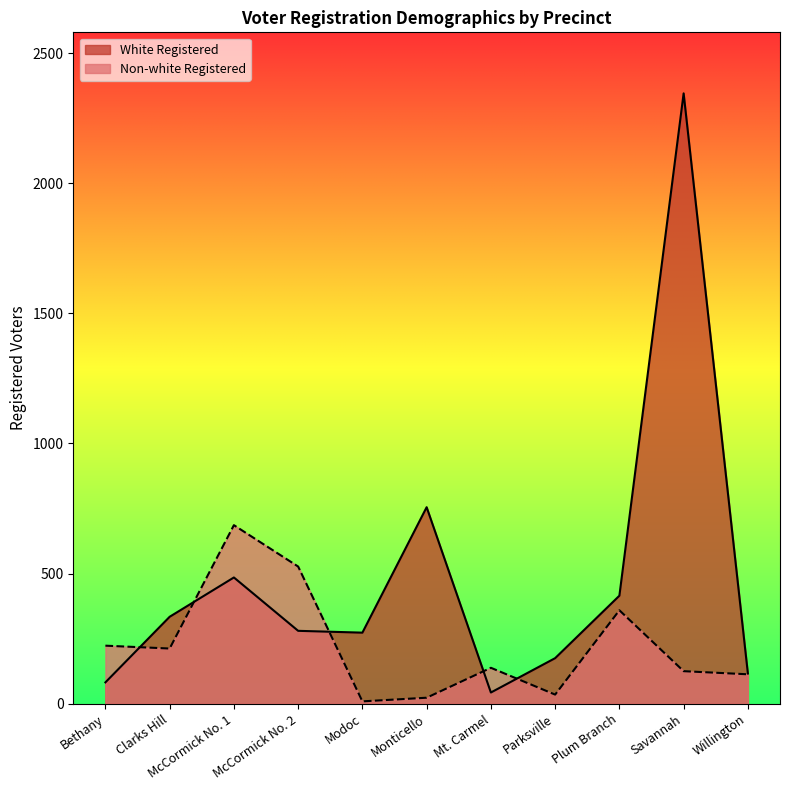

What is the greatest value displayed?

2345